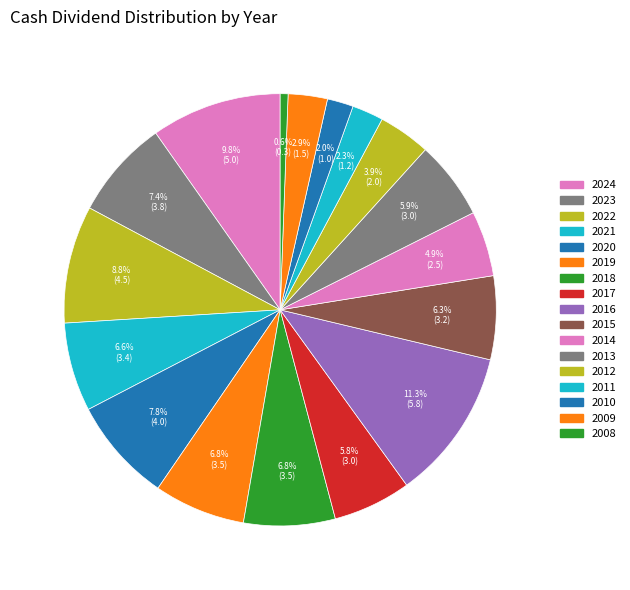

What is the ratio of the value at 2011 to the value at 2024?

0.2